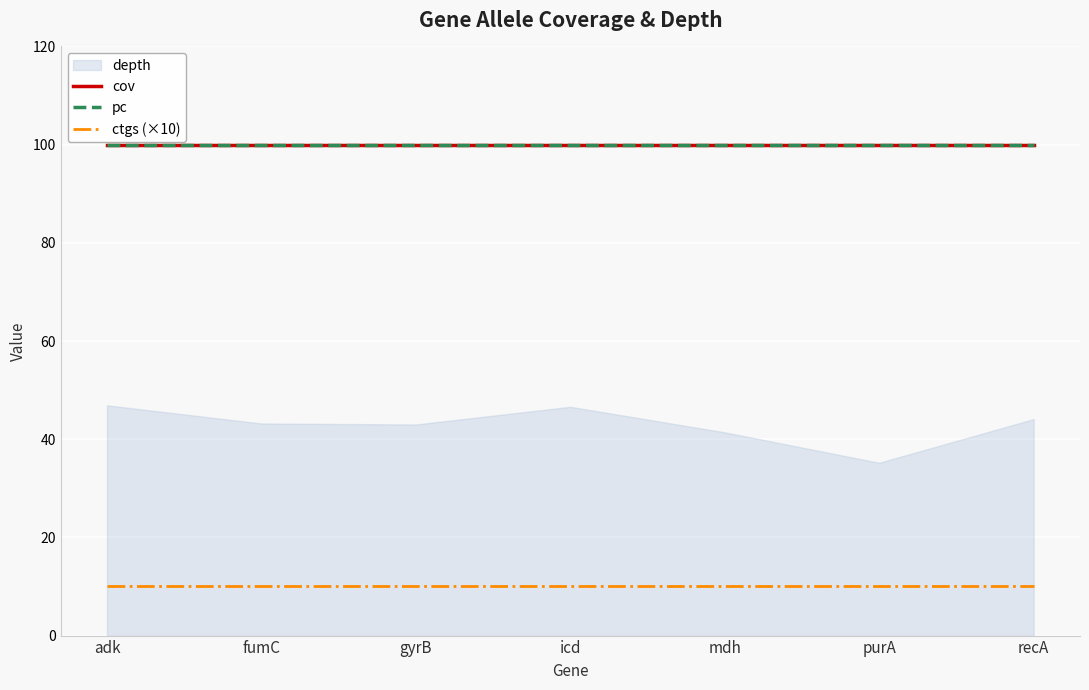

Where is cov nearest to the value 100?

adk